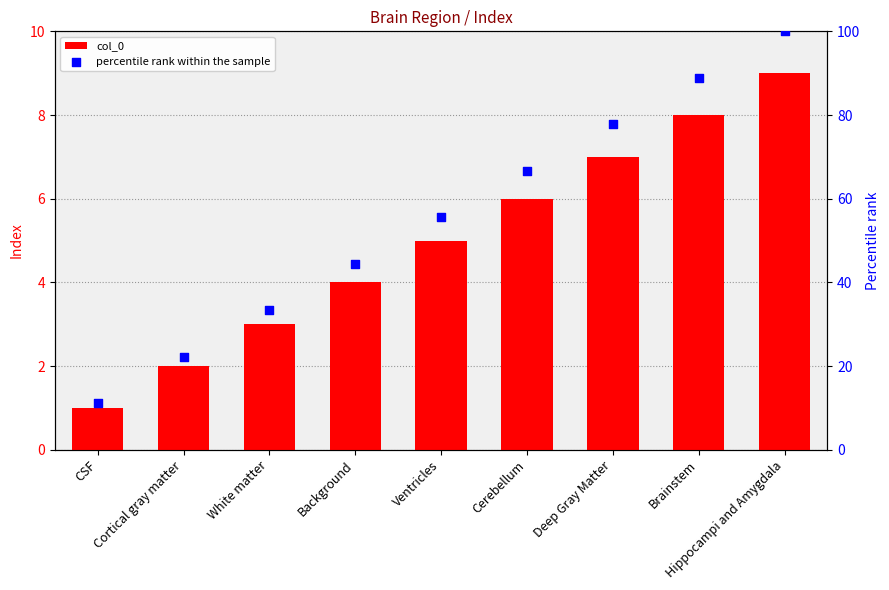

What is the total value across all series at Ventricles?

60.6